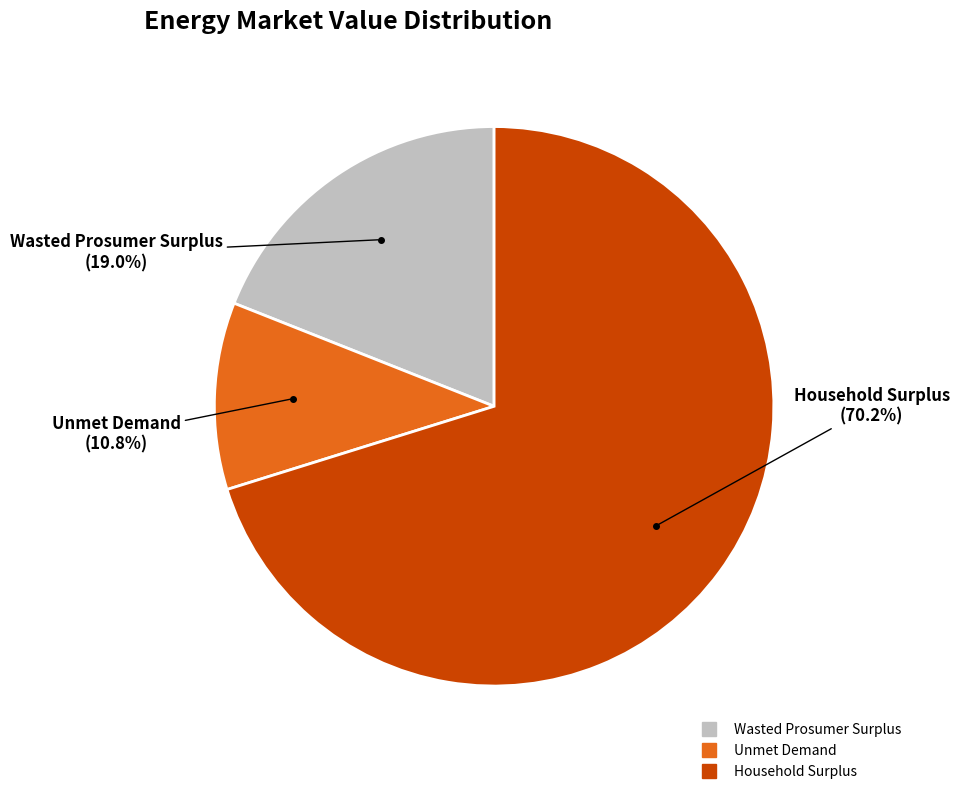

Which slice is the smallest?

Unmet Demand